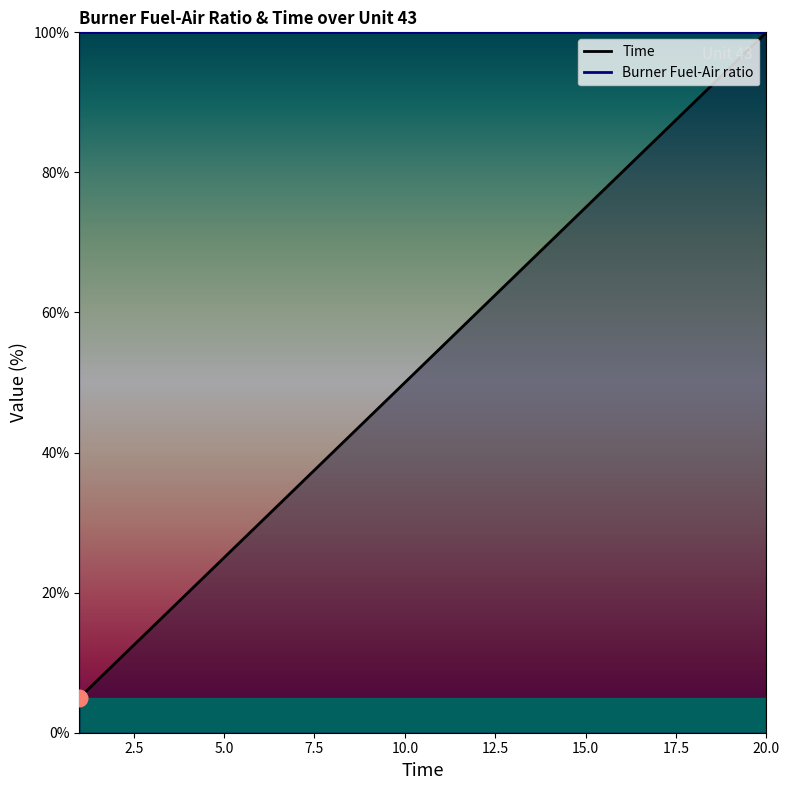

How many categories are shown in the chart?

20